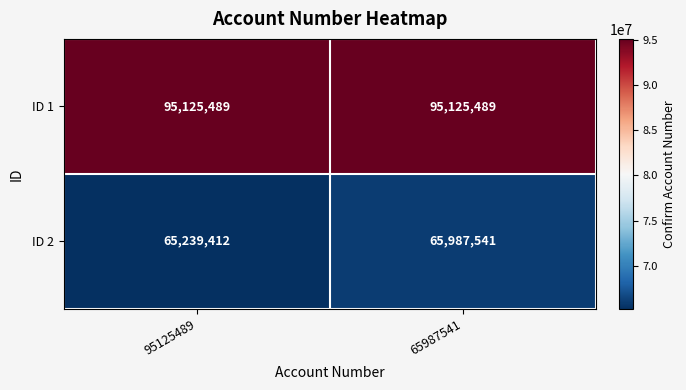

What is the difference between the maximum and minimum values in the ID 2 series?

748129